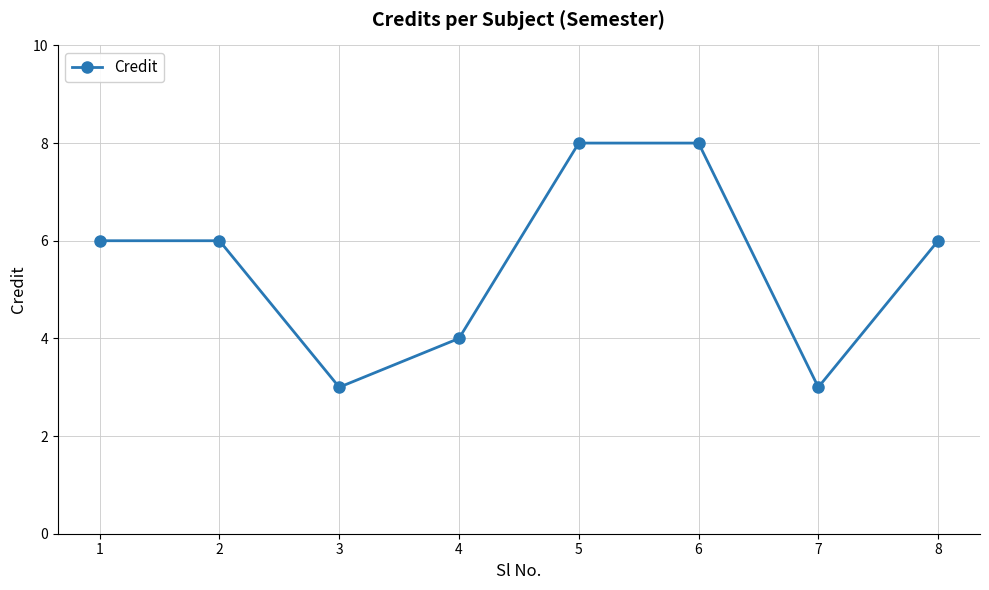

What is the value of the 6th point from the left?

8